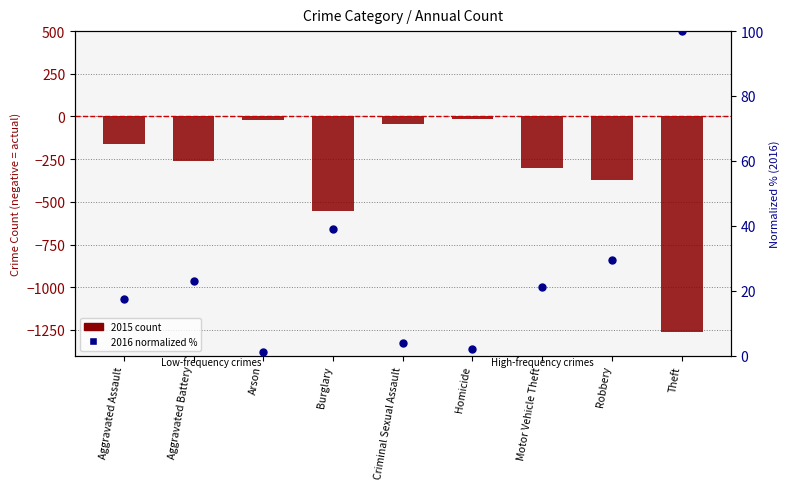

At how many categories does at least one series exceed -1133?

9